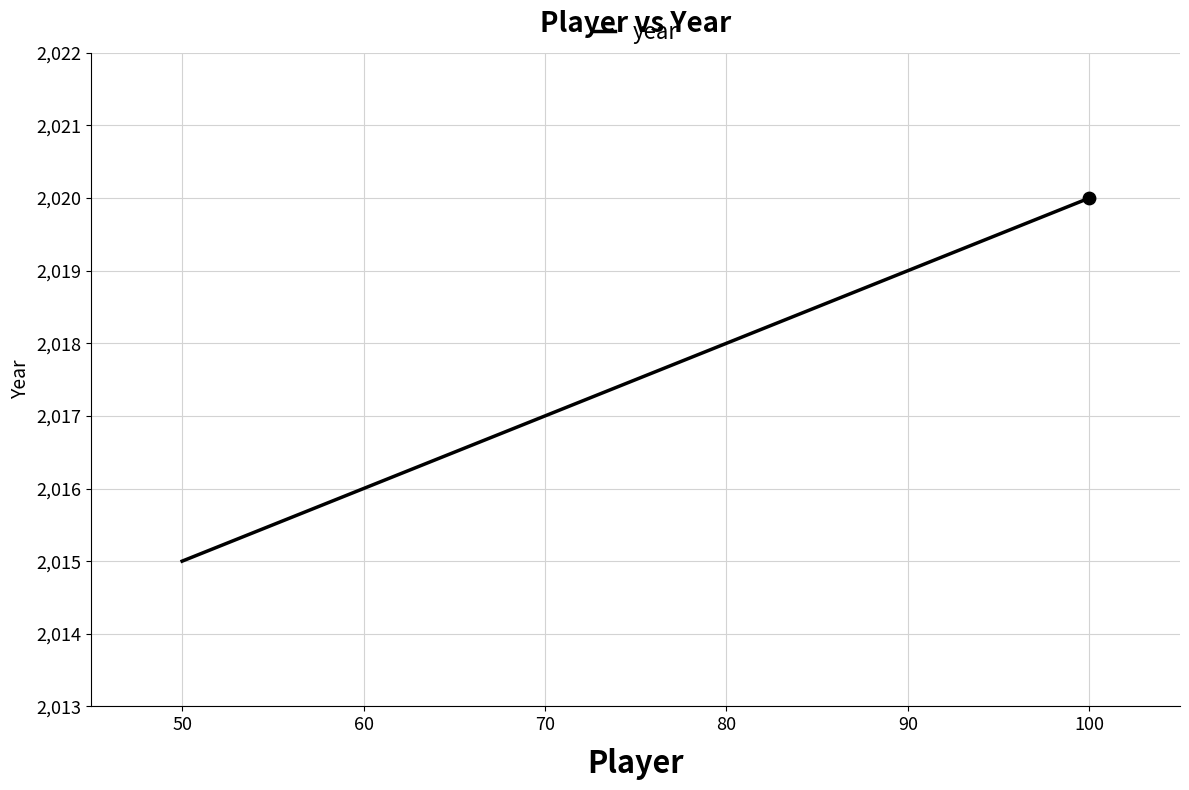

Approximately how many times larger is the value at 90 compared to 70?

1.0